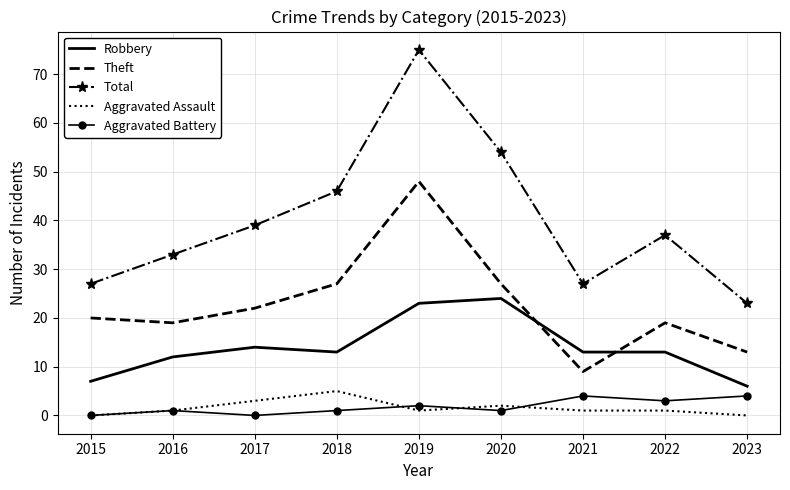

Count the number of data series in this chart.

5